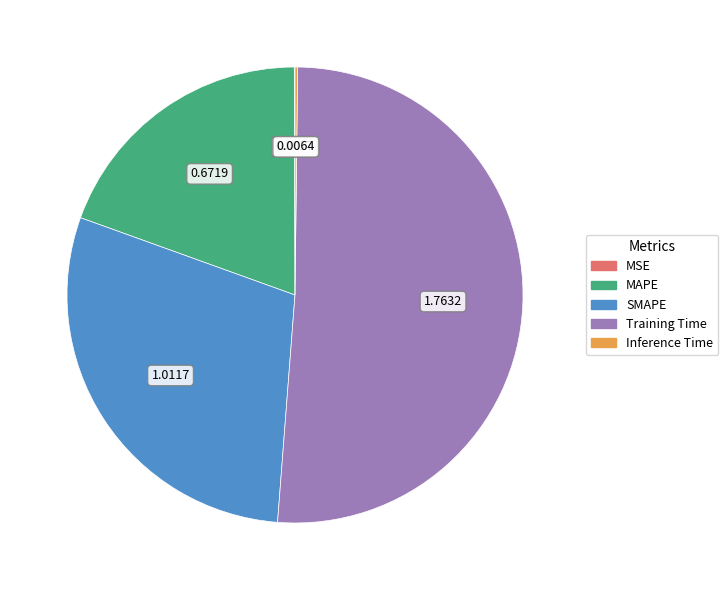

Which slice is the largest?

Training Time